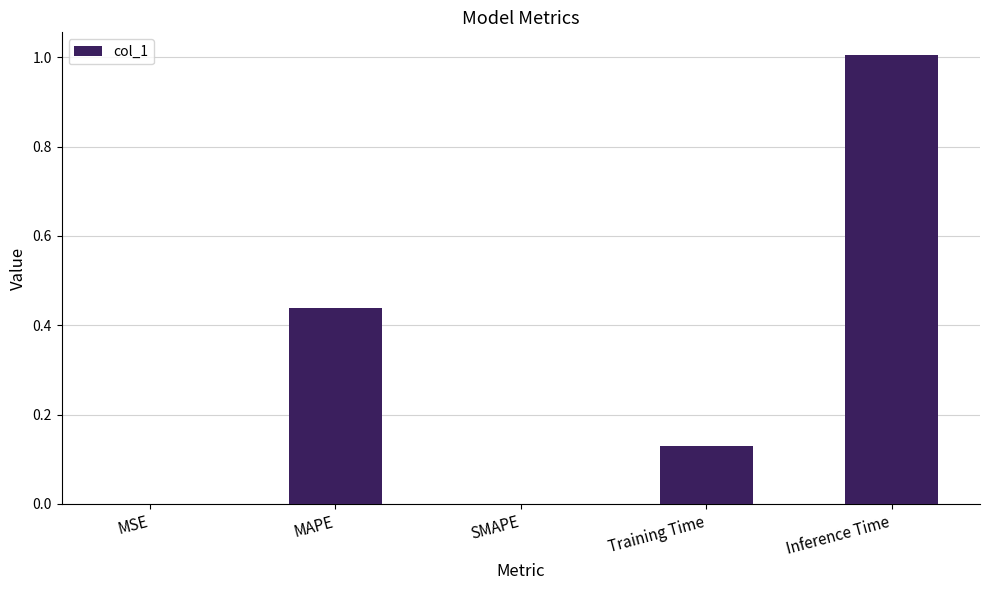

True or false: the data shows 1.0 at Inference Time.

True